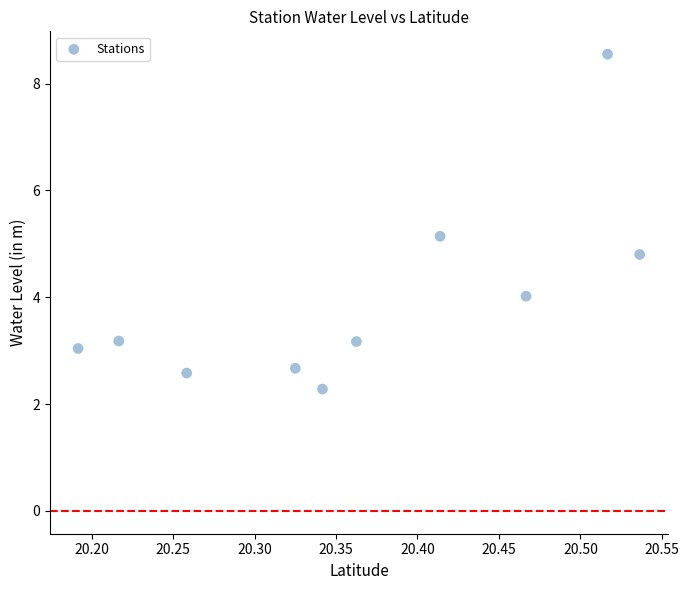

What is the average Y value?

3.9